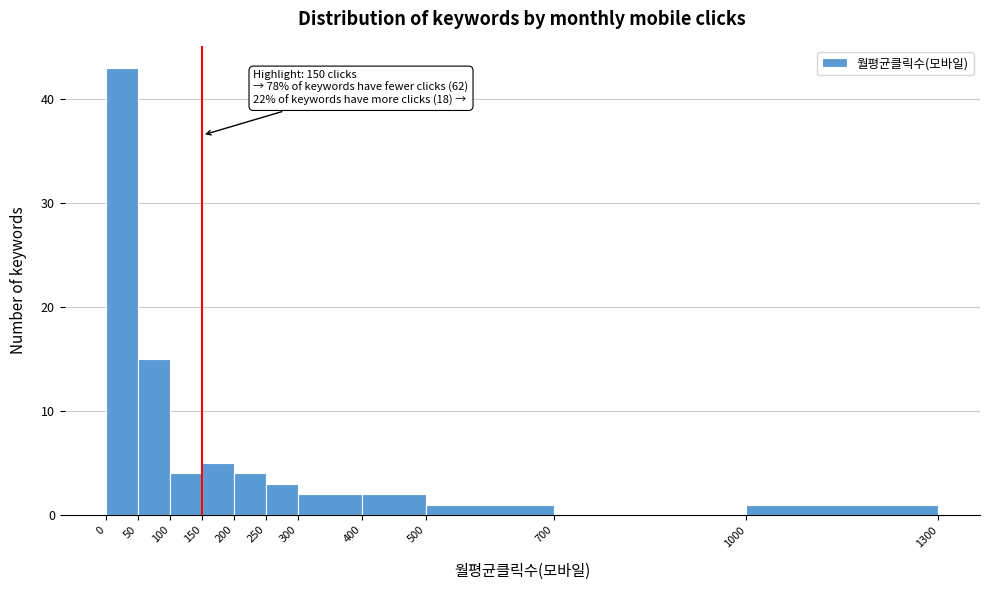

Which range on the x-axis has the tallest bar?

0 to 50